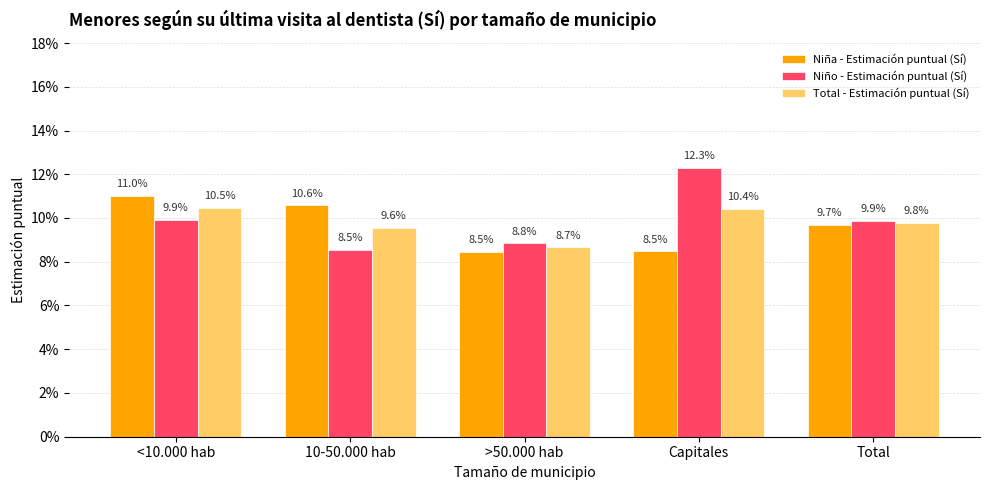

Between <10.000 hab and Capitales, which series saw the biggest shift?

Niña - Estimación puntual (Sí)